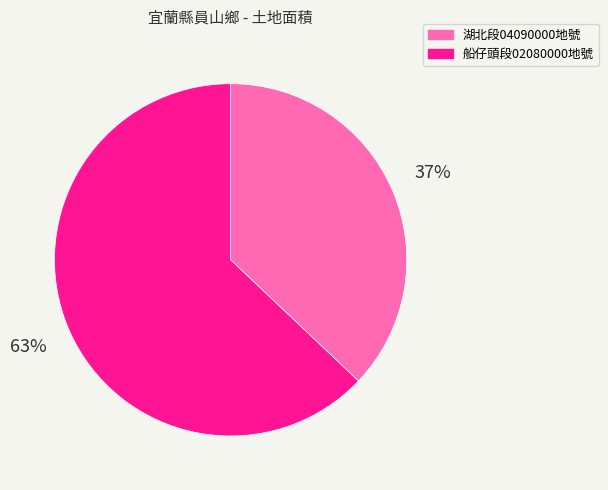

Is it true that 湖北段04090000地號 is 37% of the pie?

True